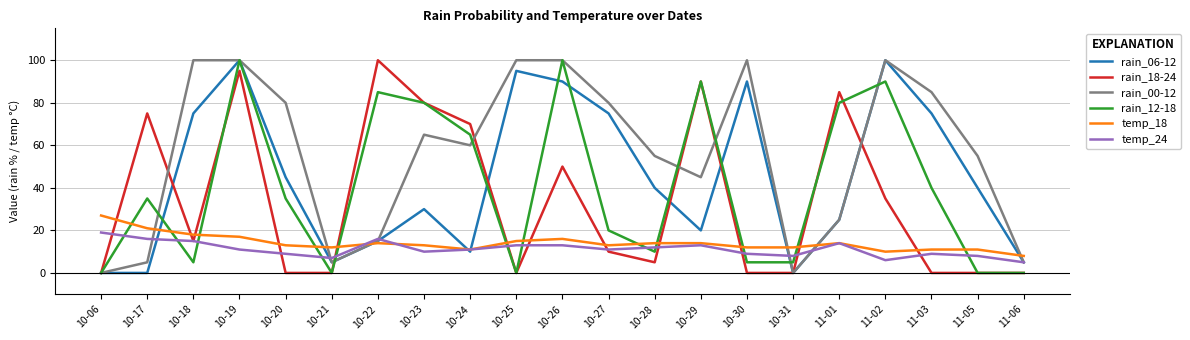

True or false: rain_18-24 has a value of 0 at 11-06.

True